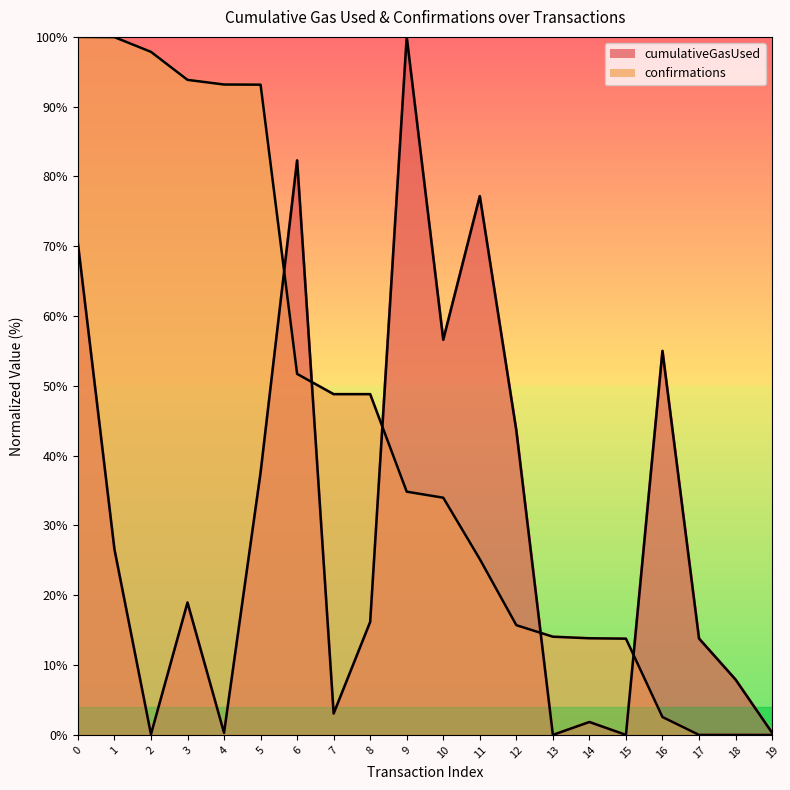

How many intersections are there between cumulativeGasUsed and confirmations?

5